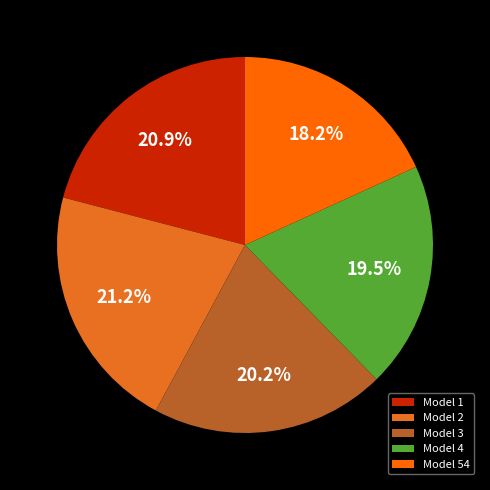

Is the sum of Model 1 and Model 2 greater than half?

No